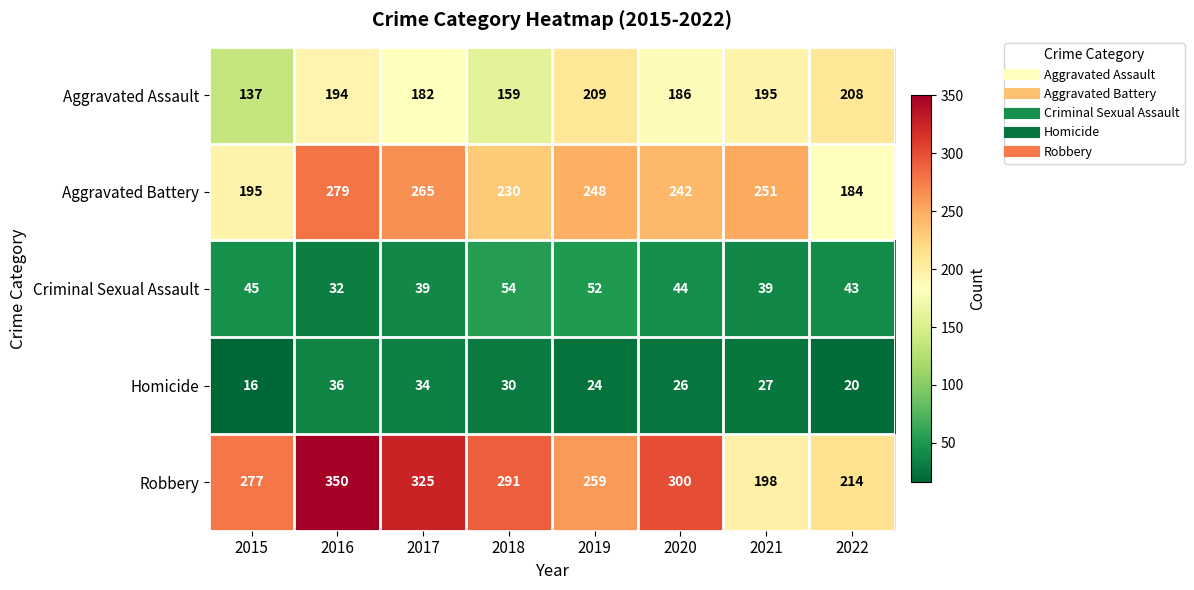

What is the smallest value displayed?

16